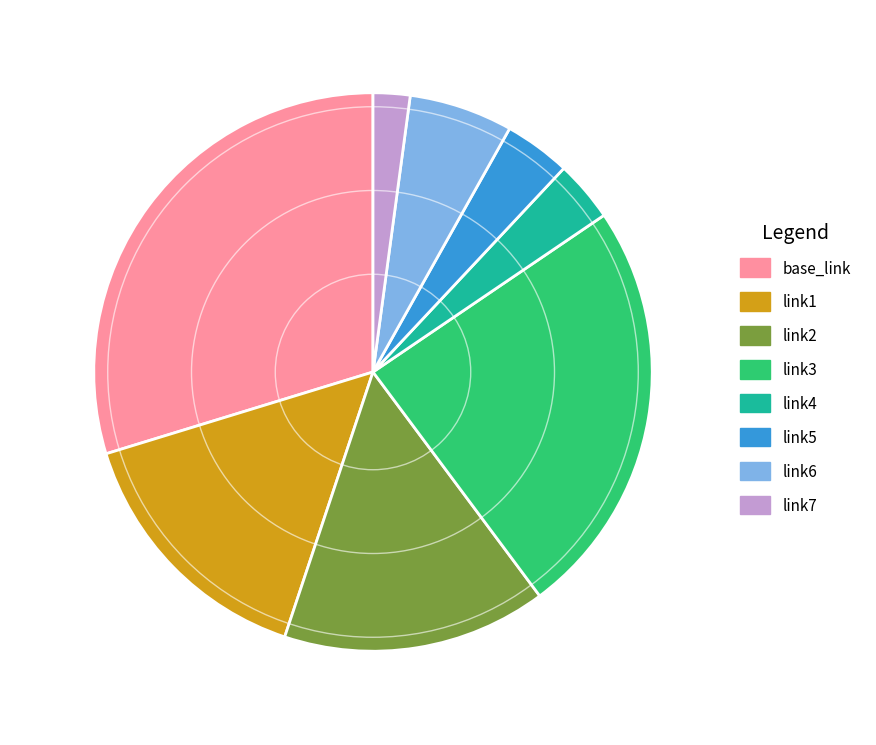

What percentage is NOT represented by link6?

94.0%